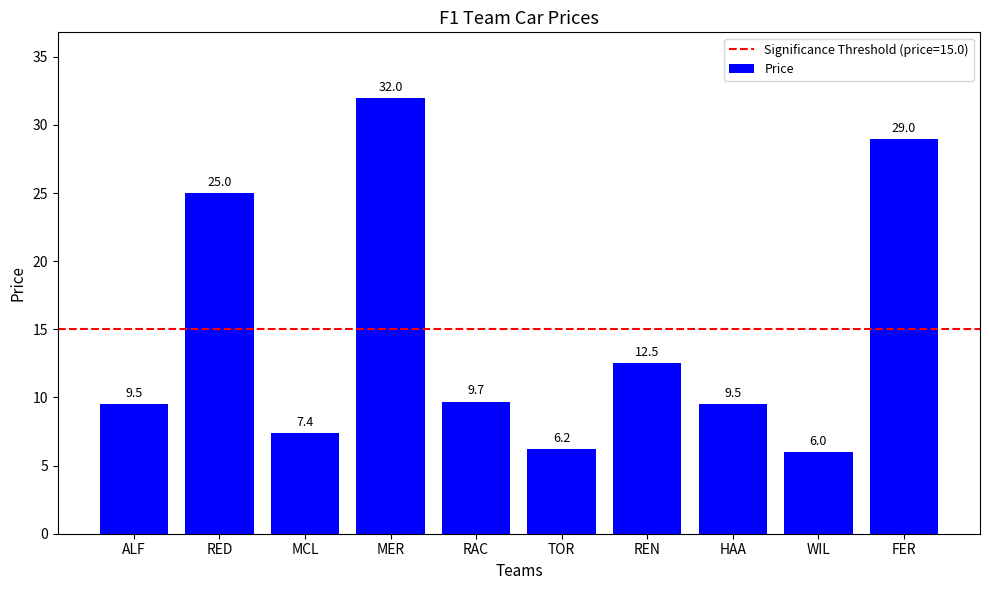

What is the value of the 5th bar from the left?

9.7